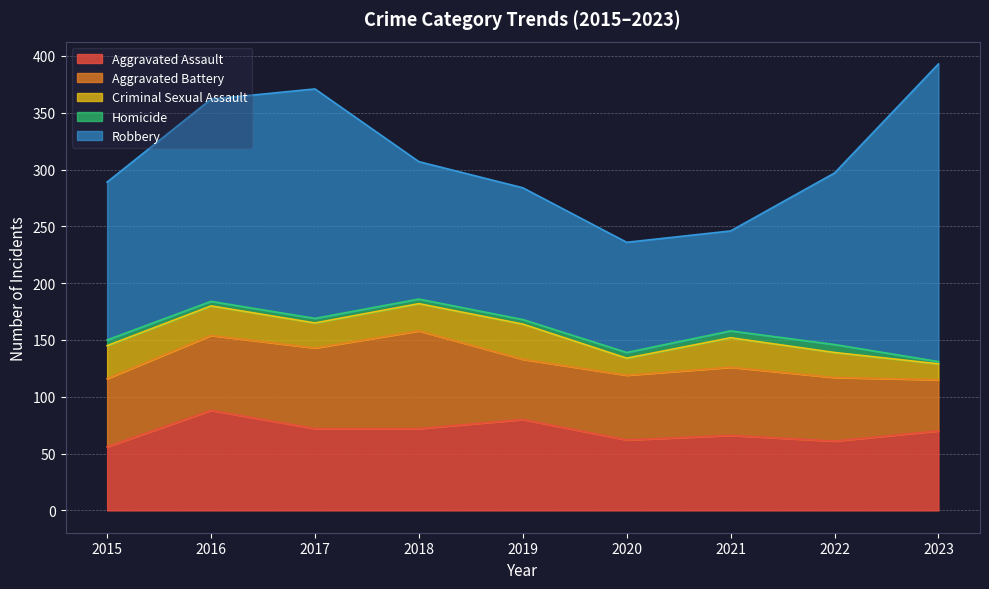

Does the chart display data point markers on the line(s)?

No